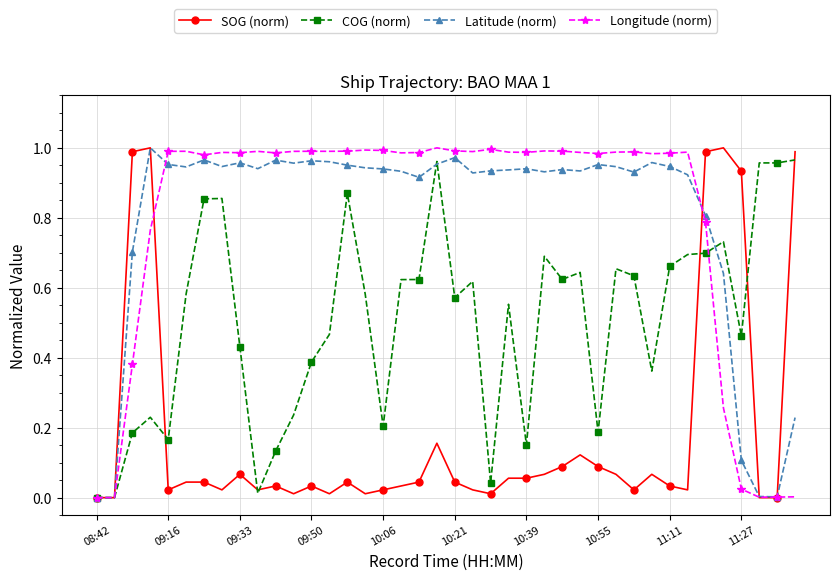

True or false: COG (norm) has more than 2 interior local peaks.

True